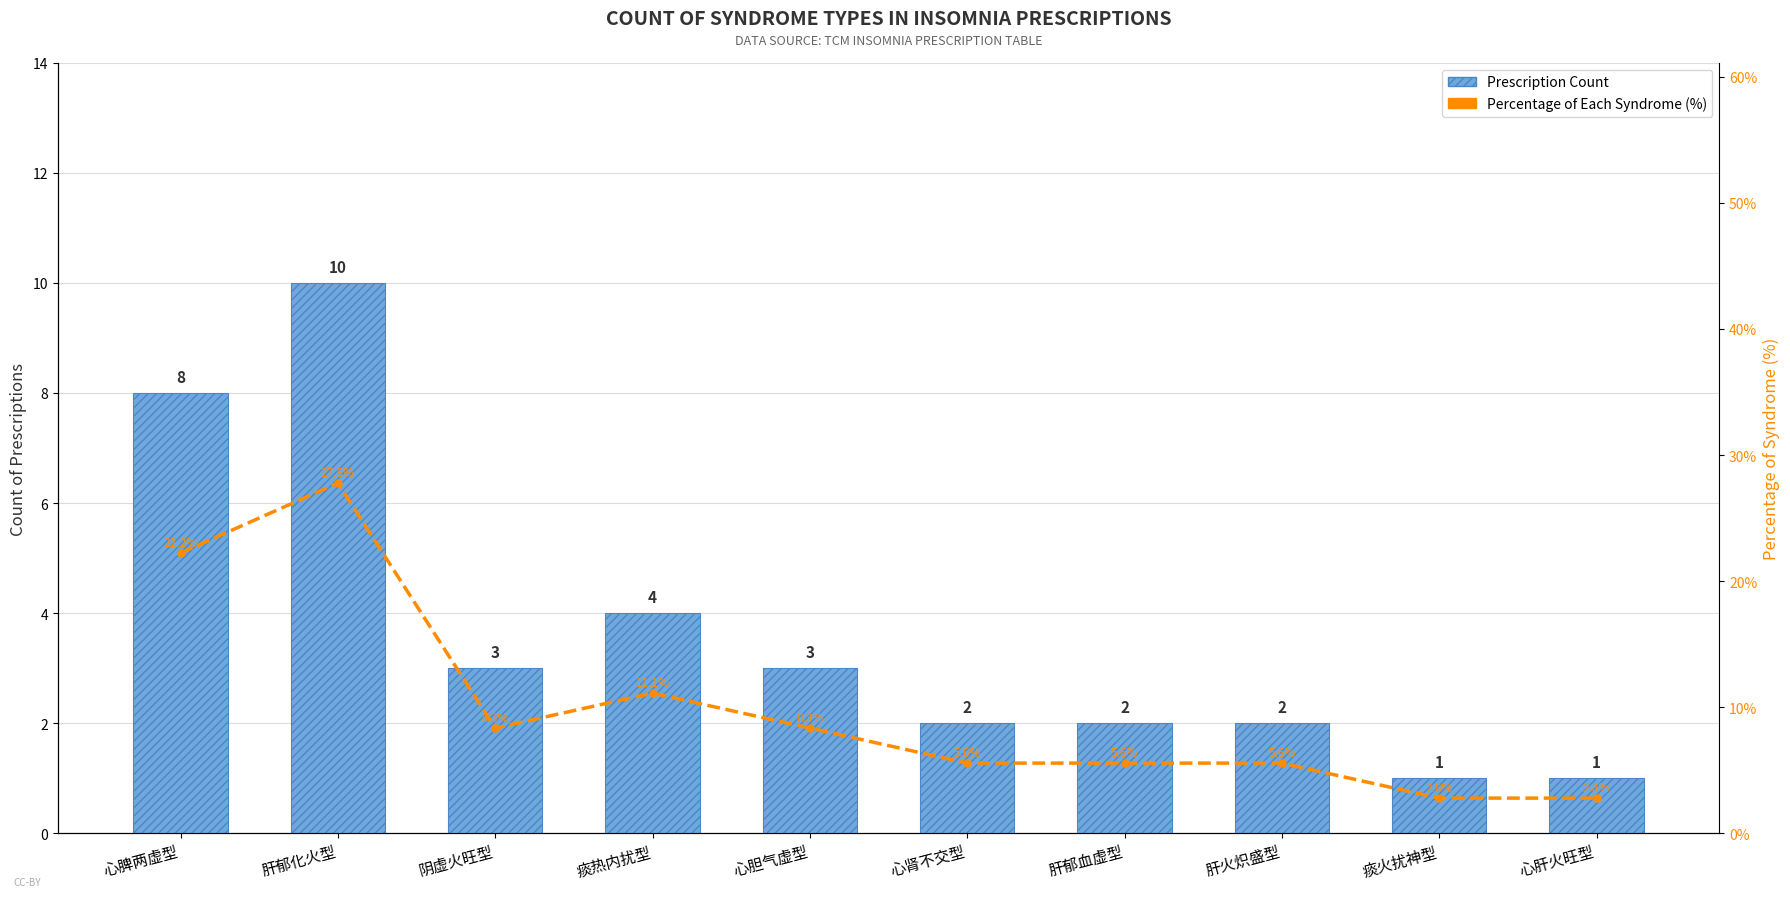

Is it true that Prescription Count equals 10.0 at 肝郁化火型?

True